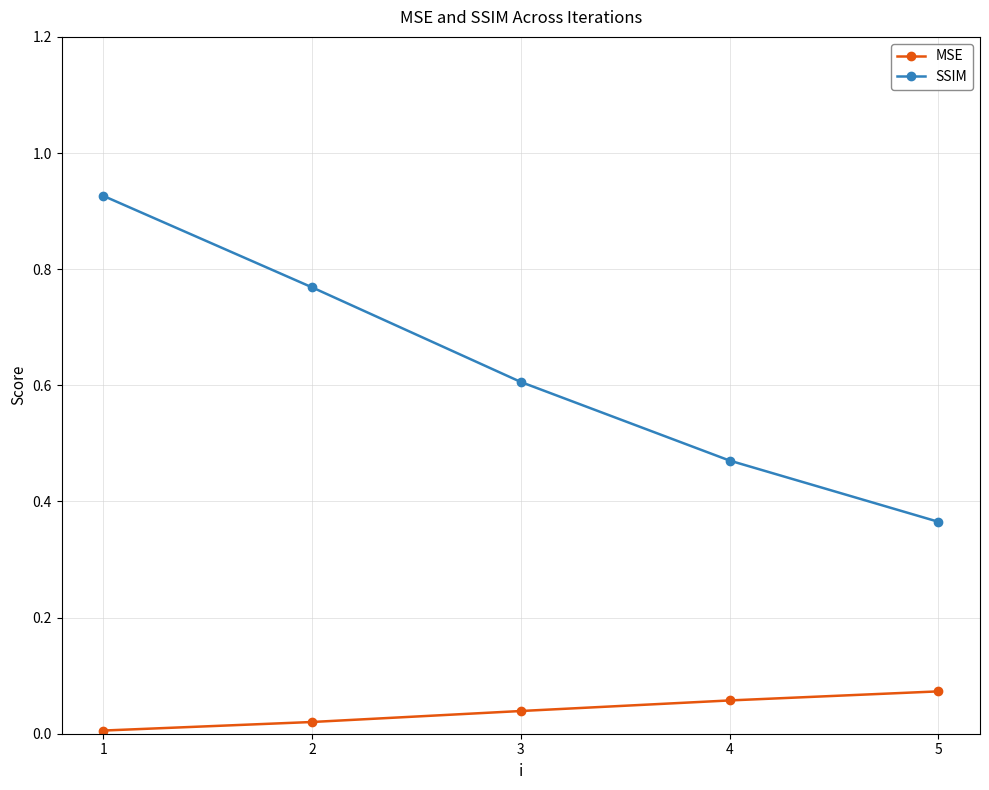

Count the number of categories in the chart.

5